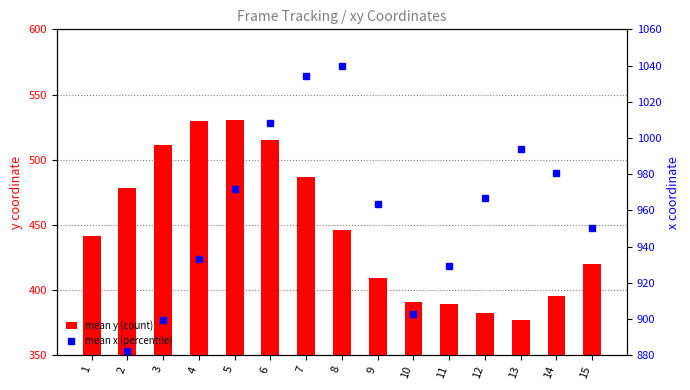

What is the sum of all mean y (count) values?

6704.5